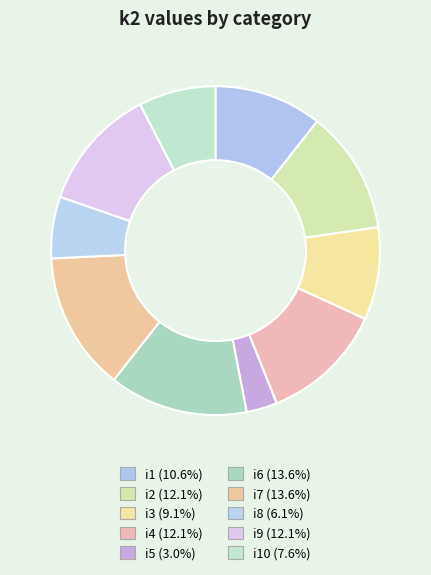

How many slices are in this pie chart?

10